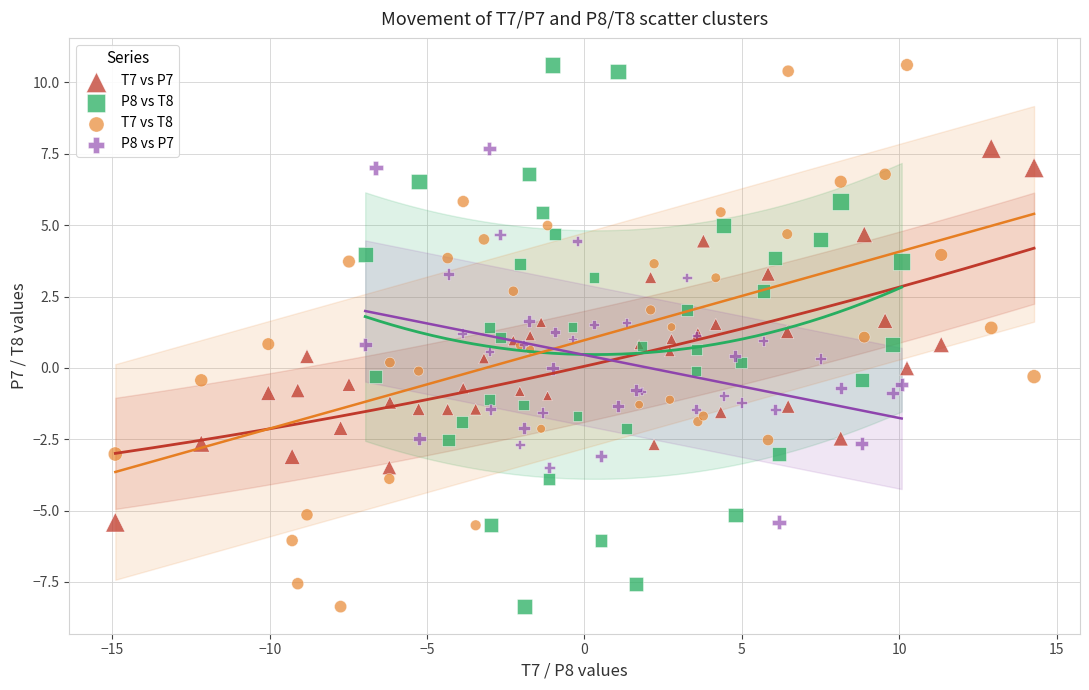

What are all the series names shown in the legend?

T7 vs P7, P8 vs T8, T7 vs T8, P8 vs P7